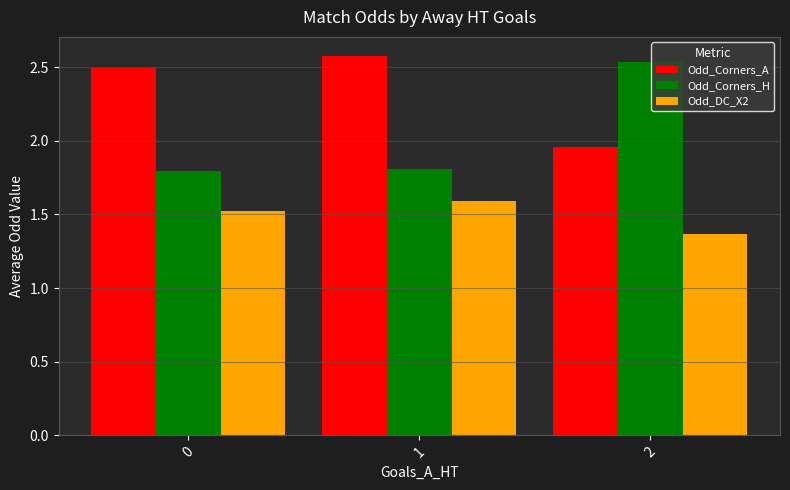

What is the highest value of the Odd_Corners_A series?

2.6